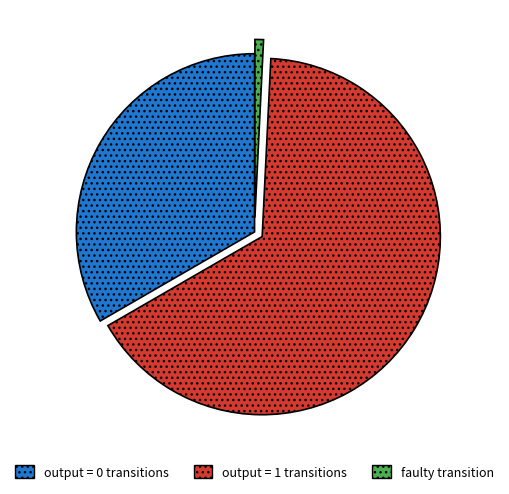

Which slice represents more than half of the pie?

output = 1 transitions